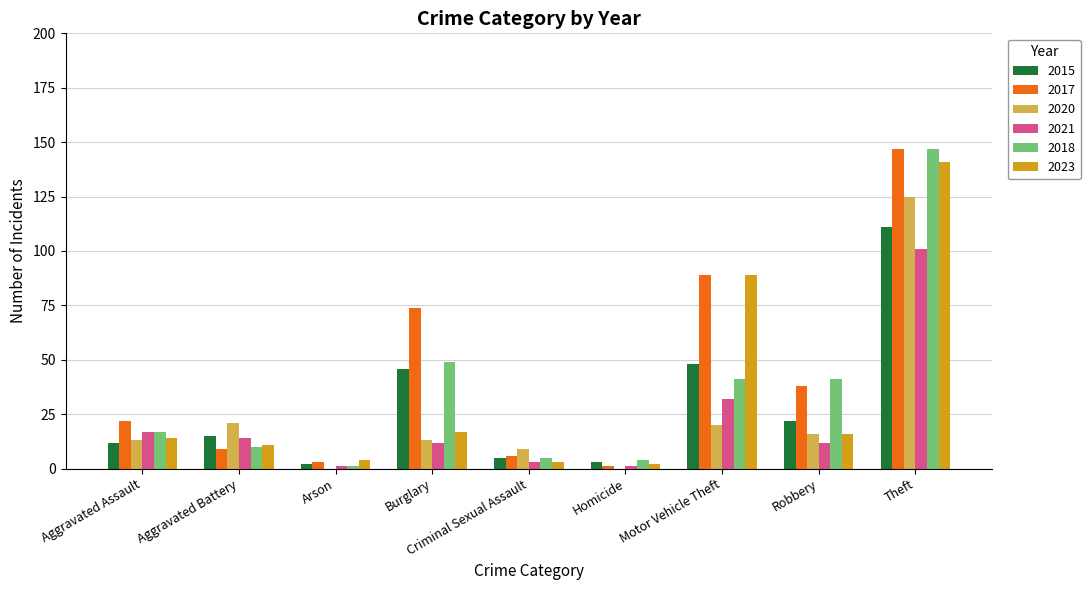

What is the sum of all 2021 values?

193